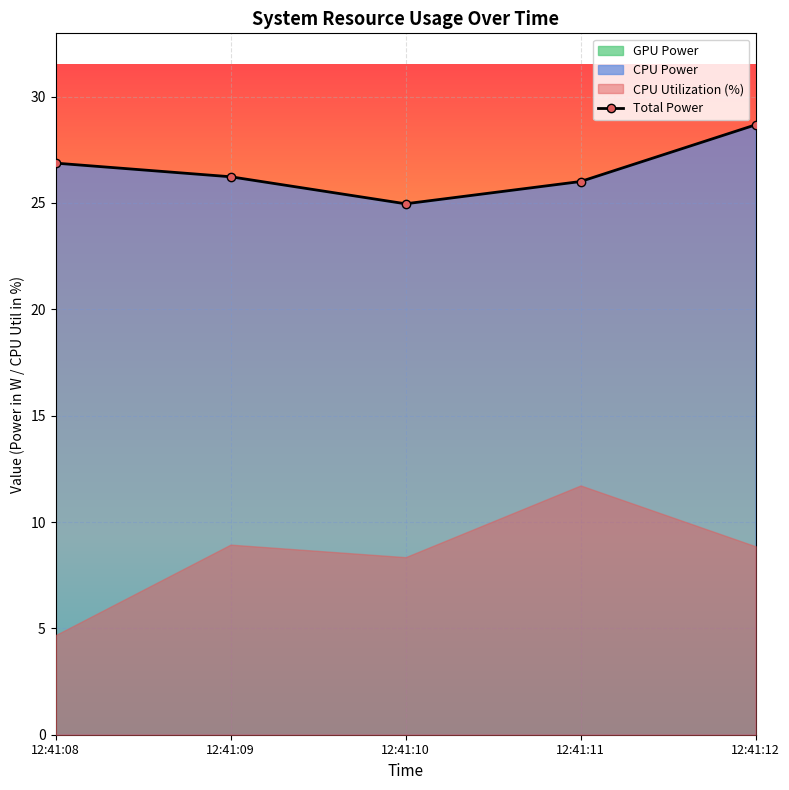

What is the maximum value shown in the chart?

28.7